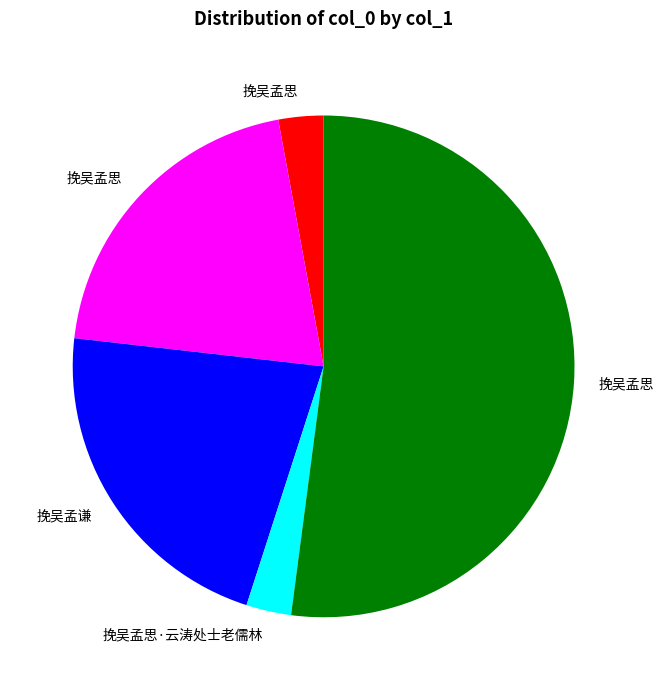

How many slices are in this pie chart?

5